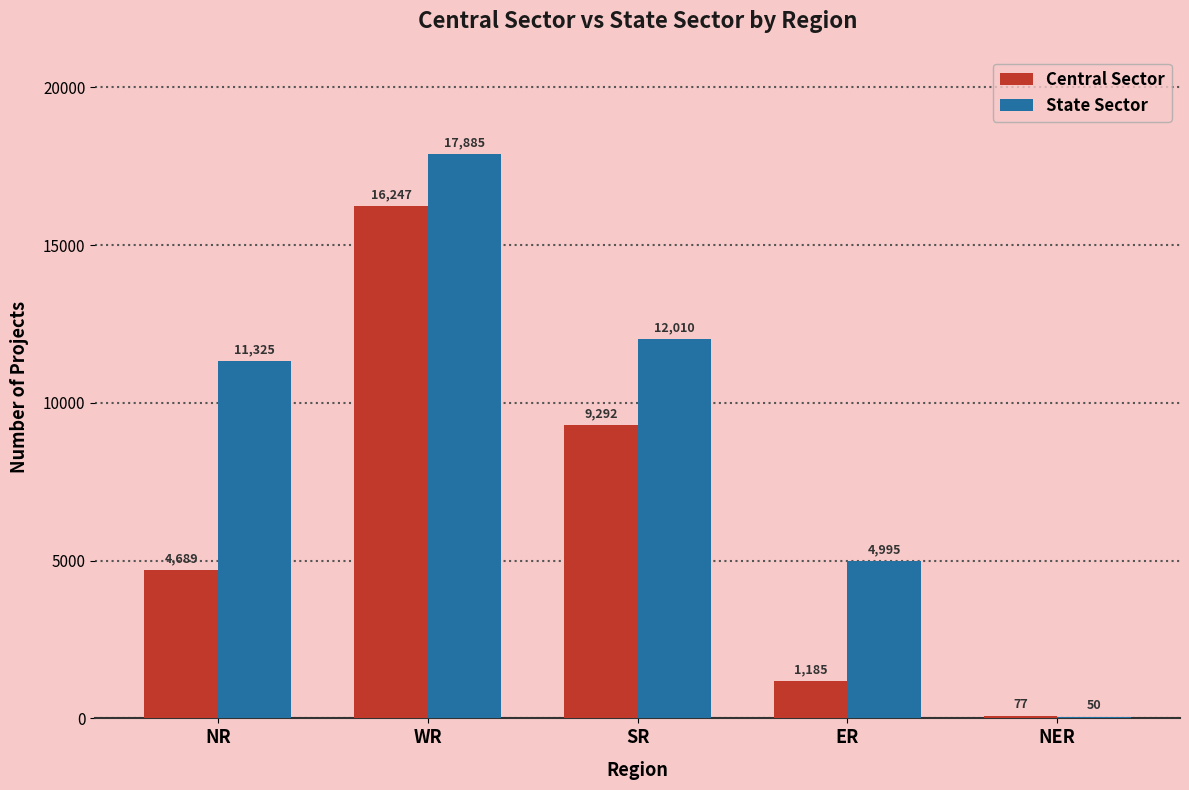

Is the value of Central Sector at ER greater than the value of State Sector at NER?

Yes